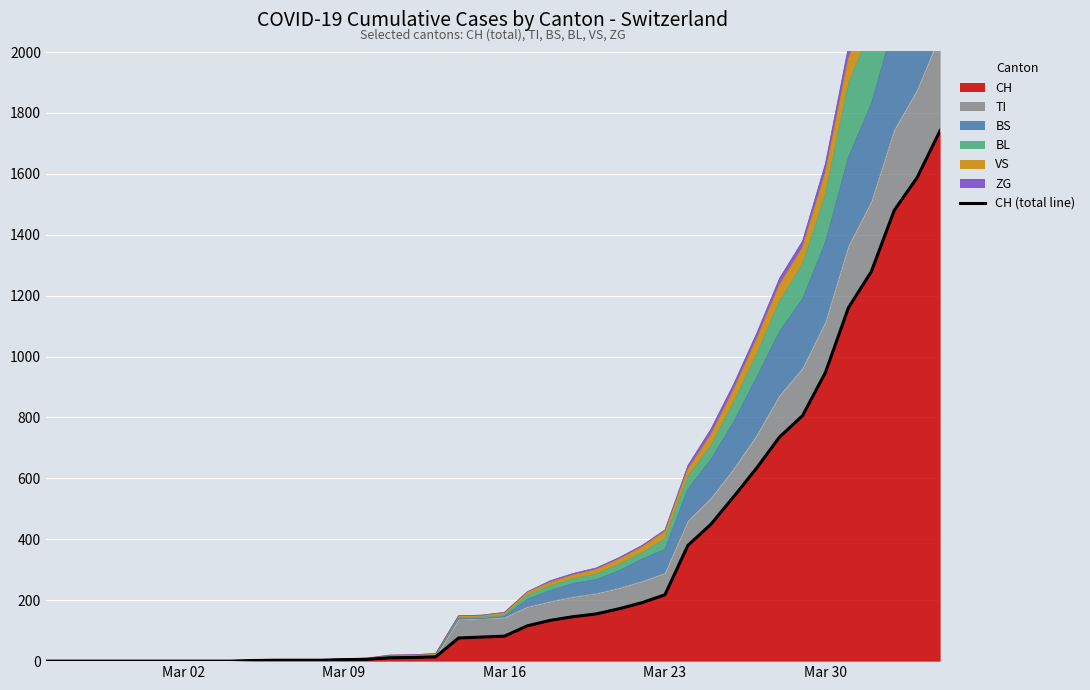

True or false: there are more than 1 points higher than both neighbors.

False